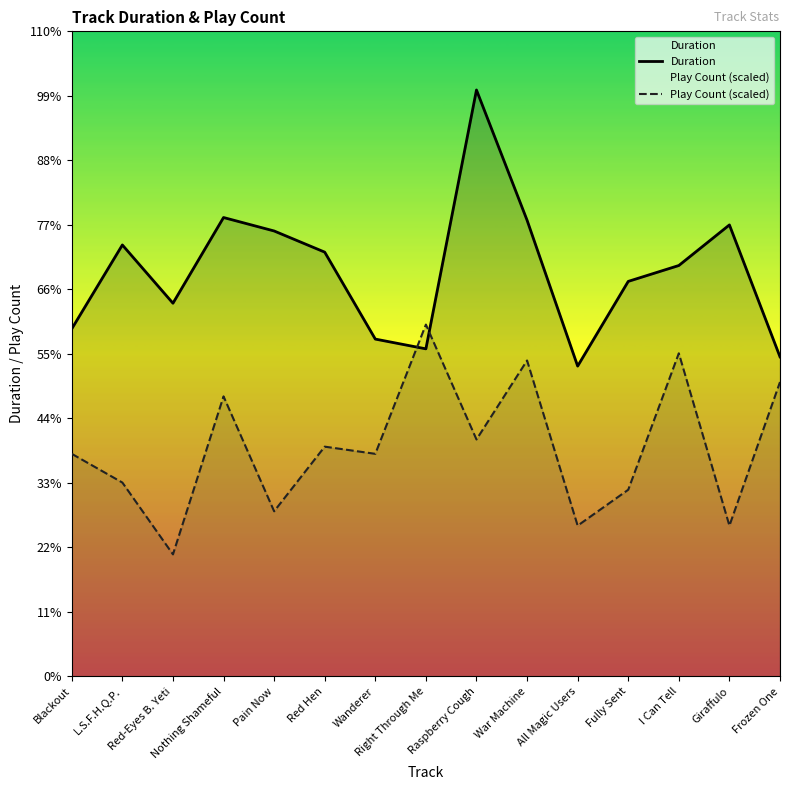

True or false: Duration and Play Count (scaled) intersect in this chart.

True